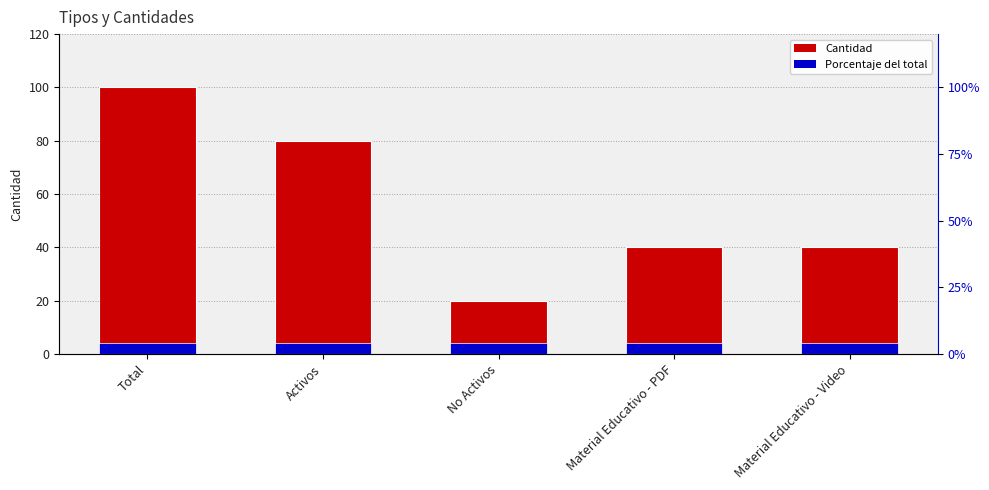

What is the average value?

56